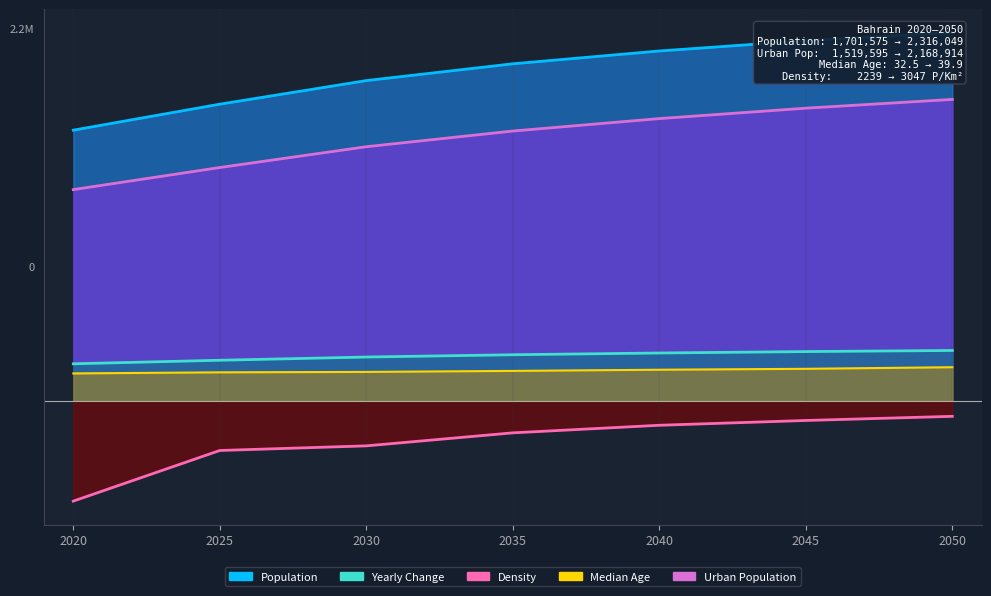

Rank the categories by Urban Population value from lowest to highest.

2020, 2025, 2030, 2035, 2040, 2045, 2050